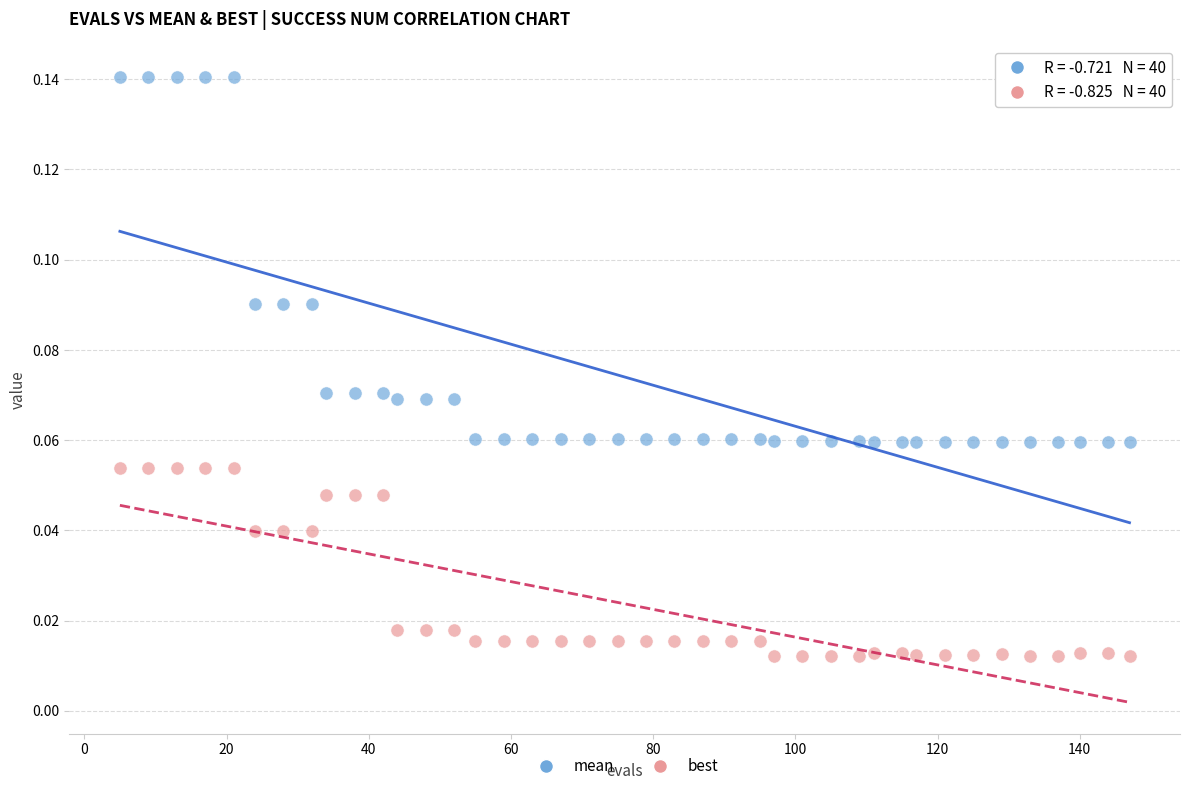

Which series has the widest spread of Y values?

mean